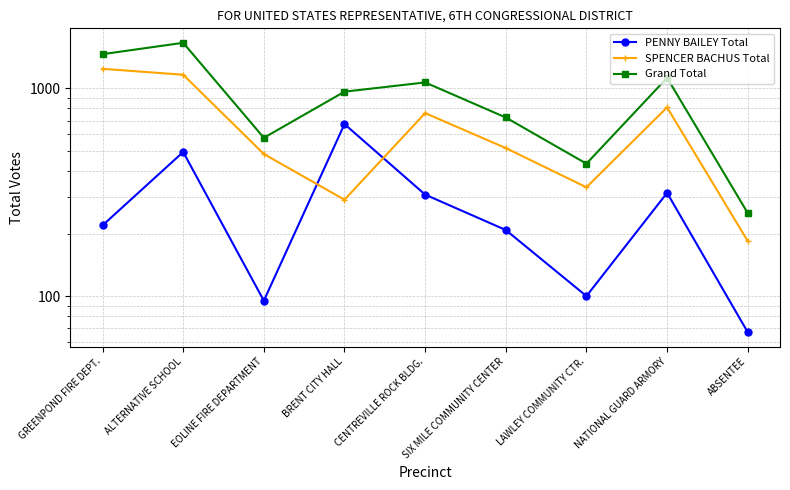

What is the difference between the highest and lowest values at NATIONAL GUARD ARMORY?

810